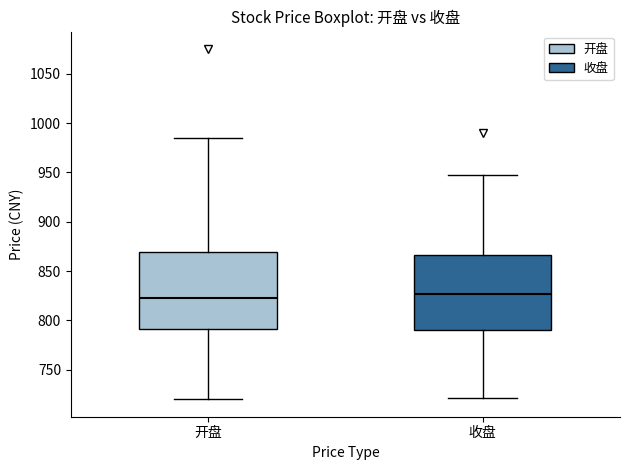

Reading left to right, read every box against the y-axis: the position of its median line, the range the box covers, and the ends of its whiskers. The values are not printed on the chart, so give them approximately, as read against the axis.

开盘: median 825, box 790 to 870, whiskers 720 to 985
收盘: median 825, box 790 to 865, whiskers 720 to 950